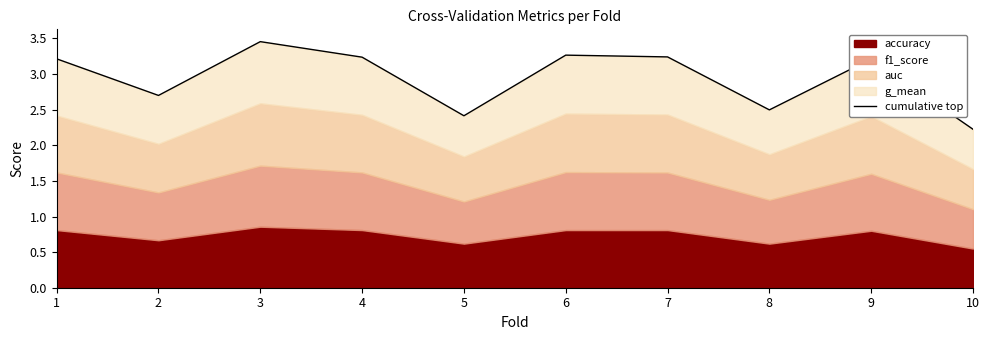

Where is the first local maximum?

3